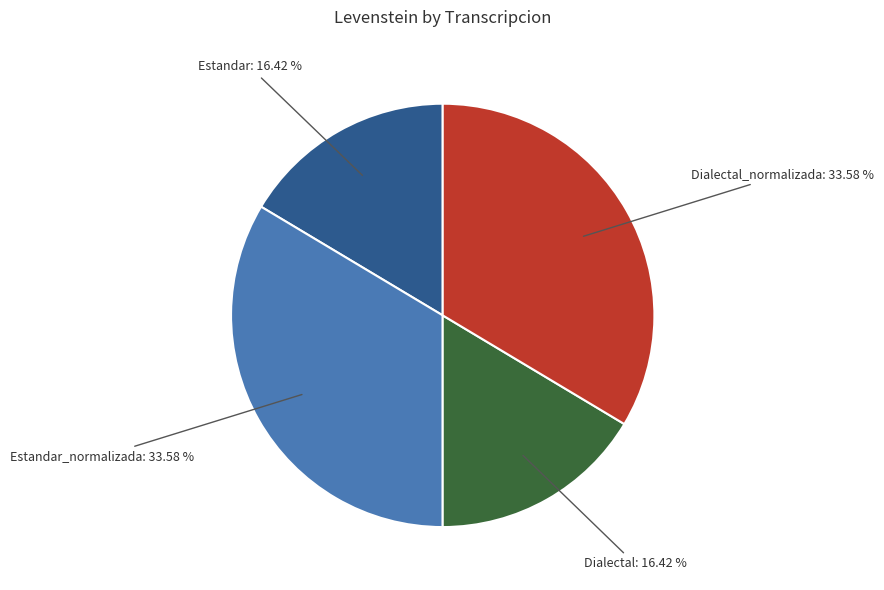

To the nearest percent, what percentage of the pie is Dialectal?

16%